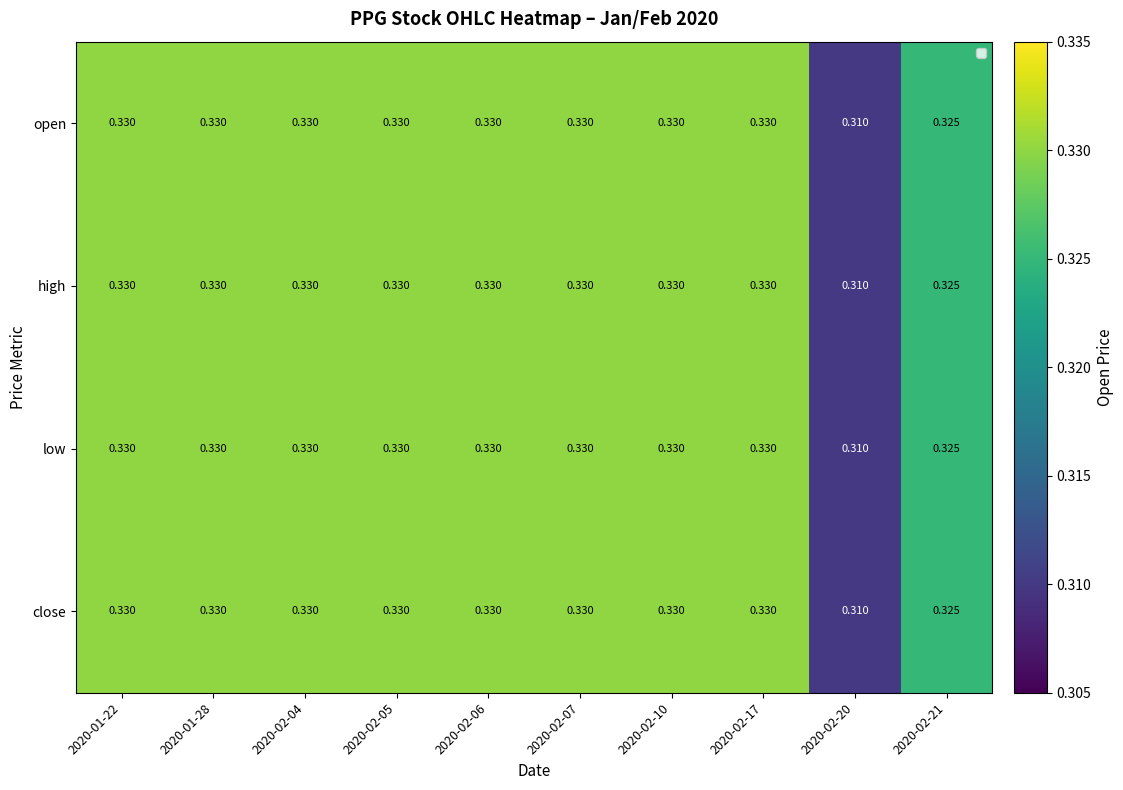

Is the value of high at 2020-02-20 greater than the value of open at 2020-02-07?

No